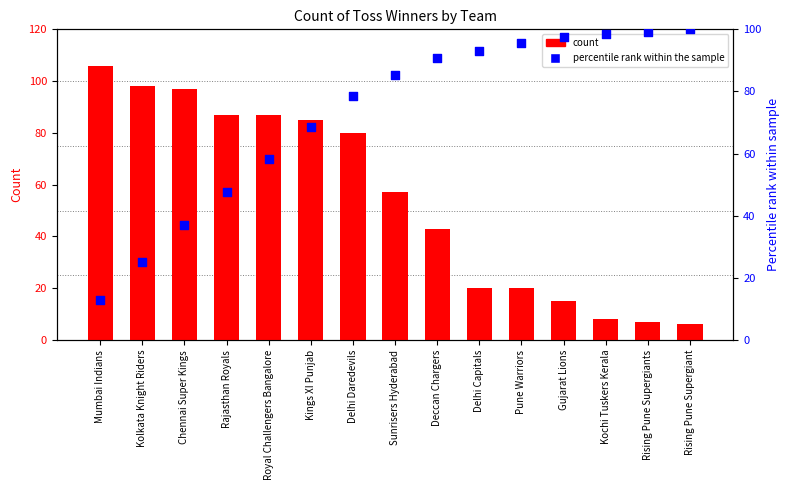

Which series contains the lowest Y value?

count